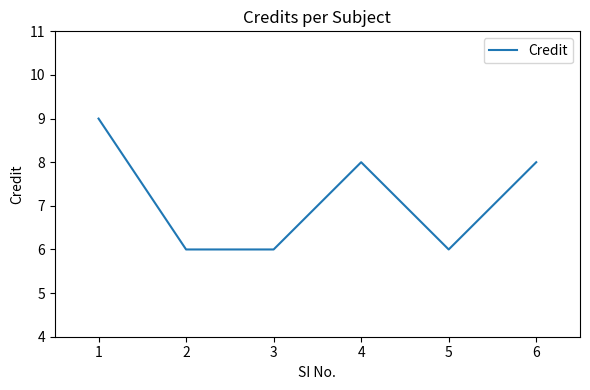

What is the maximum value shown in the chart?

9